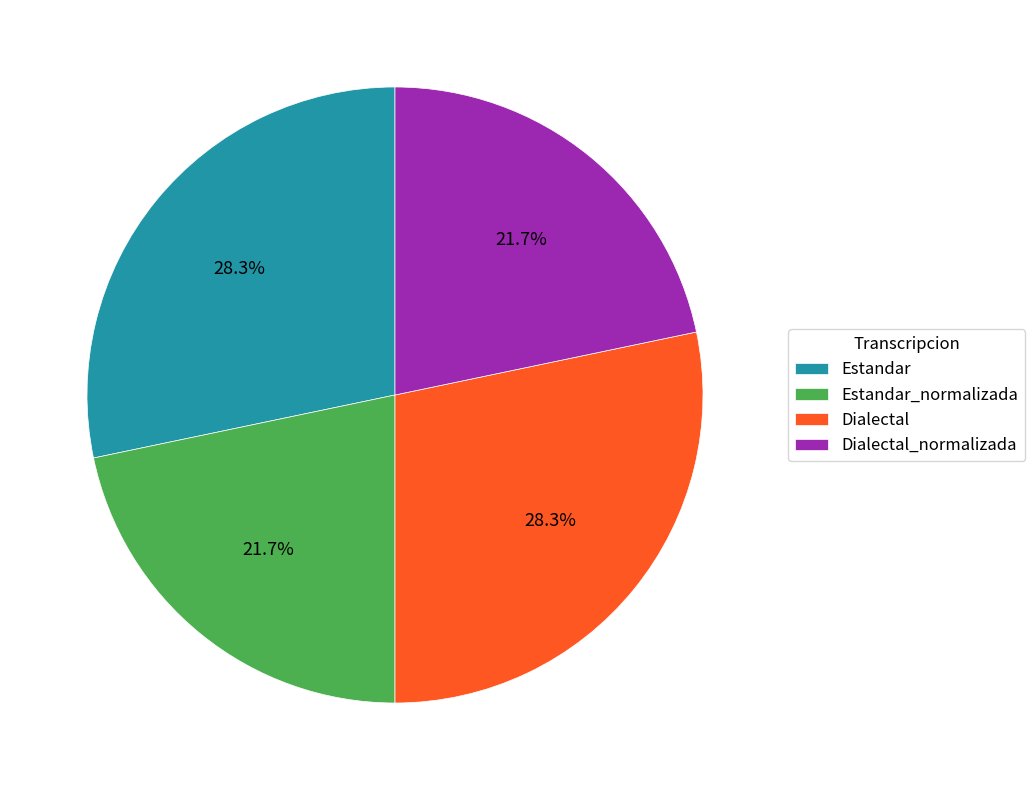

How much of the chart is everything except Dialectal_normalizada?

78.3%